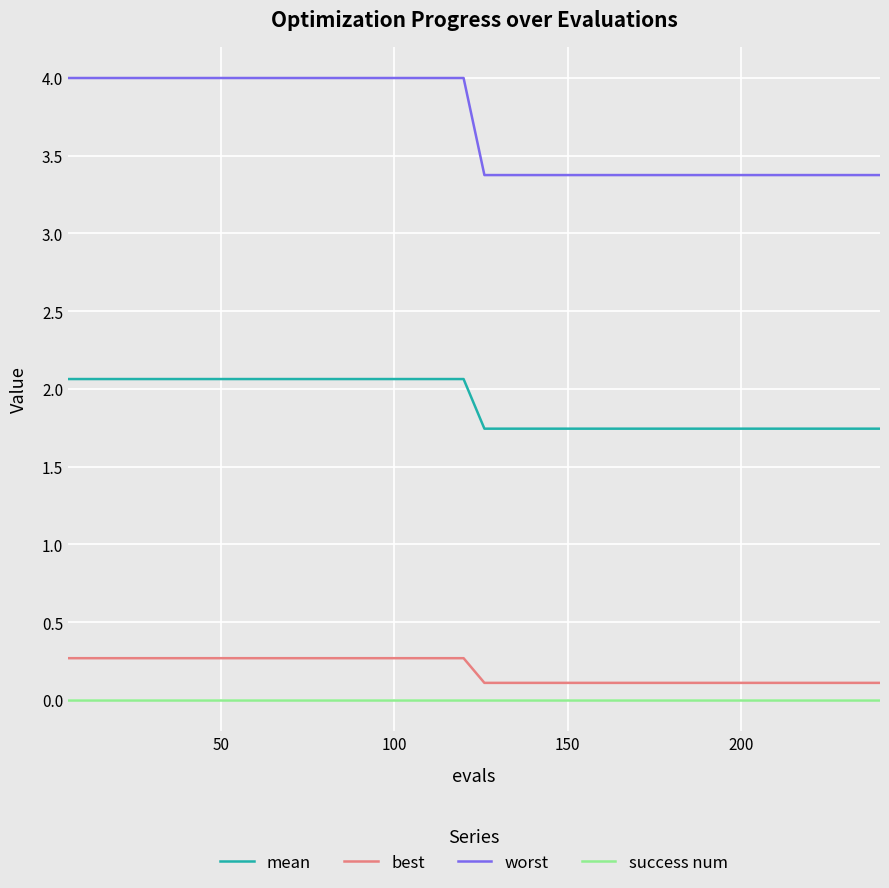

True or false: mean and best intersect in this chart.

False